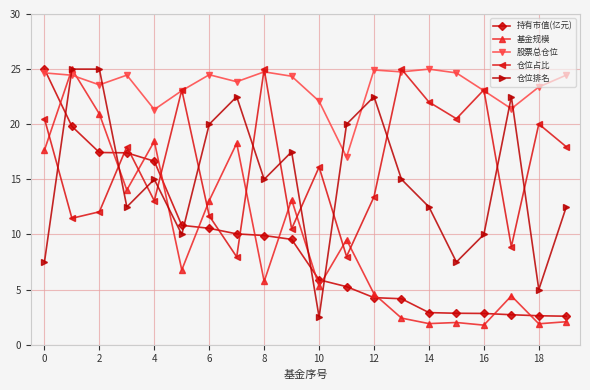

True or false: 仓位占比 and 仓位排名 intersect in this chart.

True